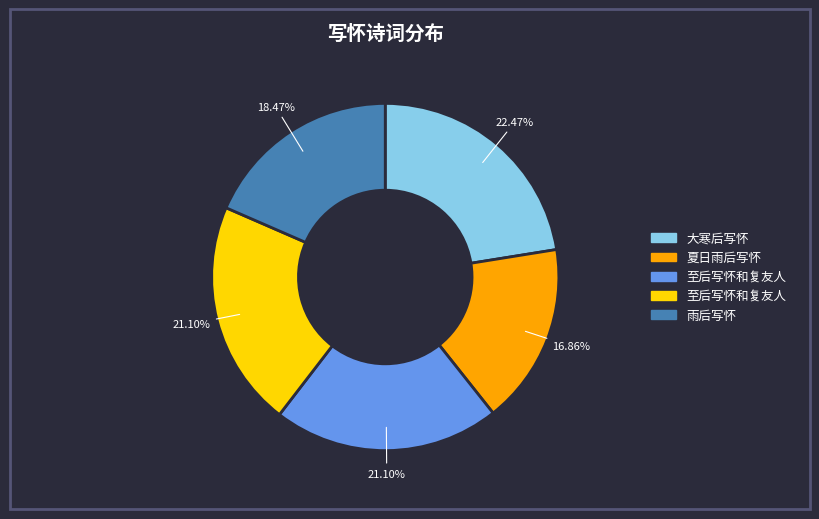

Is there any slice that represents more than half of the pie?

No